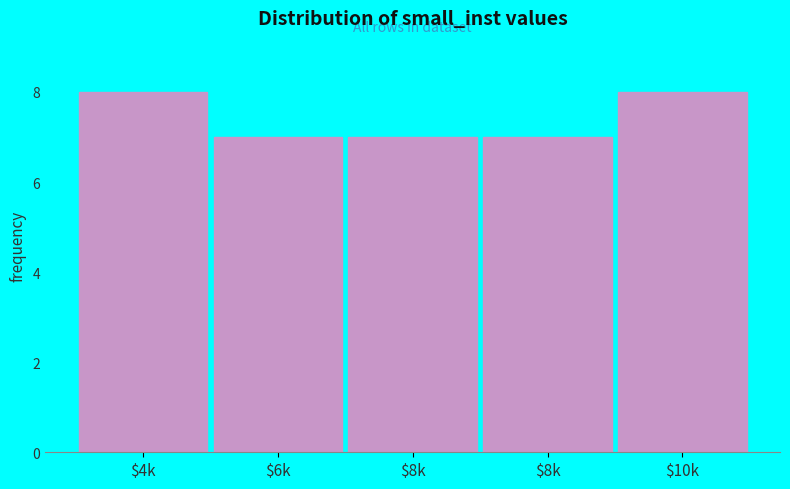

Count the number of categories in the chart.

5